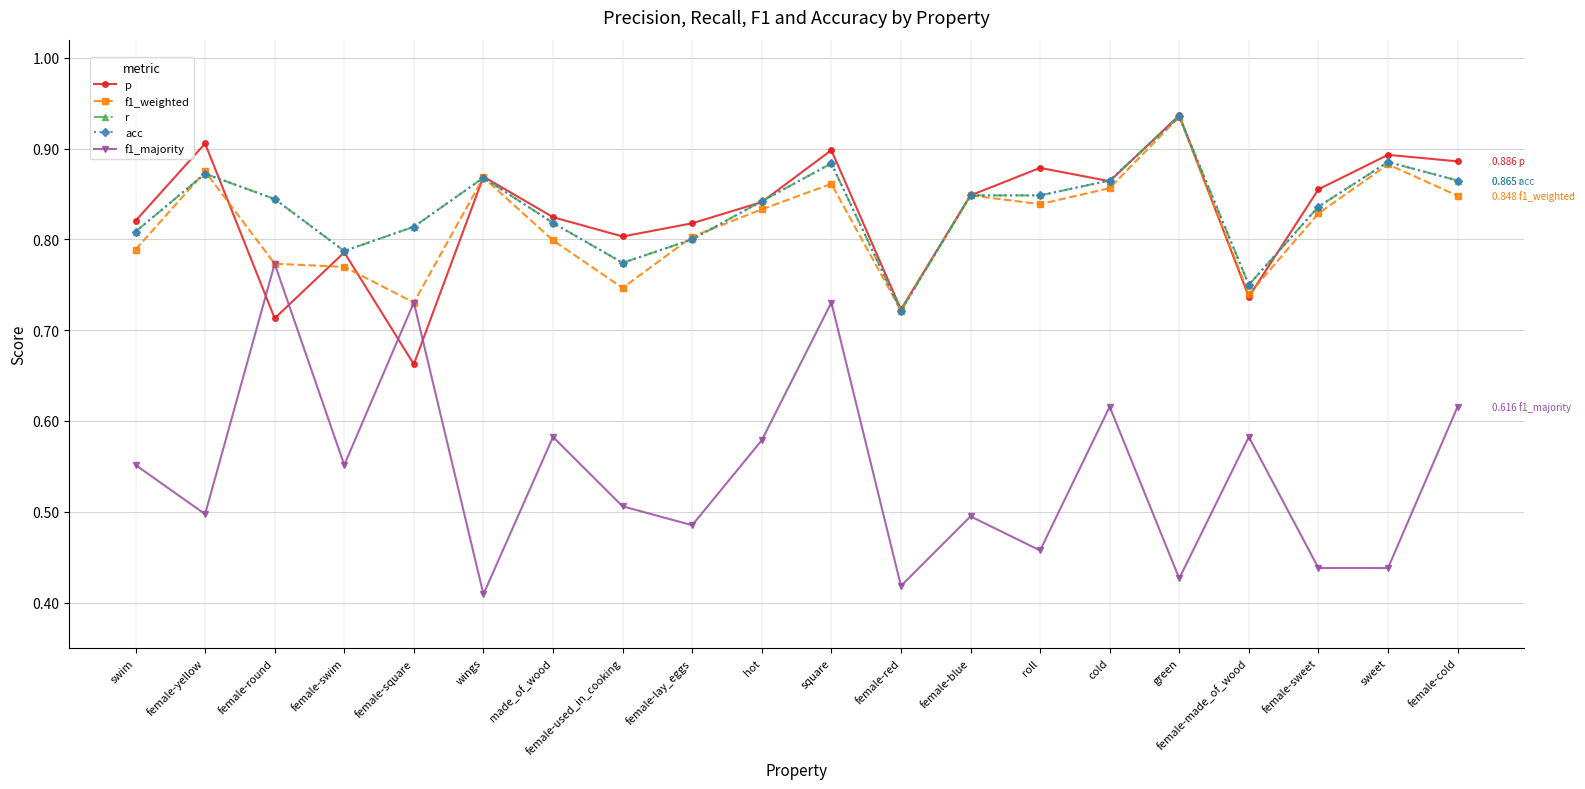

Reading left to right, transcribe all the data shown in this chart.

p: swim=0.8	female-yellow=0.9	female-round=0.7	female-swim=0.8	female-square=0.7	wings=0.9	made_of_wood=0.8	female-used_in_cooking=0.8	female-lay_eggs=0.8	hot=0.8	square=0.9	female-red=0.7	female-blue=0.8	roll=0.9	cold=0.9	green=0.9	female-made_of_wood=0.7	female-sweet=0.9	sweet=0.9	female-cold=0.9
f1_weighted: swim=0.8	female-yellow=0.9	female-round=0.8	female-swim=0.8	female-square=0.7	wings=0.9	made_of_wood=0.8	female-used_in_cooking=0.7	female-lay_eggs=0.8	hot=0.8	square=0.9	female-red=0.7	female-blue=0.8	roll=0.8	cold=0.9	green=0.9	female-made_of_wood=0.7	female-sweet=0.8	sweet=0.9	female-cold=0.8
r: swim=0.8	female-yellow=0.9	female-round=0.8	female-swim=0.8	female-square=0.8	wings=0.9	made_of_wood=0.8	female-used_in_cooking=0.8	female-lay_eggs=0.8	hot=0.8	square=0.9	female-red=0.7	female-blue=0.8	roll=0.8	cold=0.9	green=0.9	female-made_of_wood=0.8	female-sweet=0.8	sweet=0.9	female-cold=0.9
acc: swim=0.8	female-yellow=0.9	female-round=0.8	female-swim=0.8	female-square=0.8	wings=0.9	made_of_wood=0.8	female-used_in_cooking=0.8	female-lay_eggs=0.8	hot=0.8	square=0.9	female-red=0.7	female-blue=0.8	roll=0.8	cold=0.9	green=0.9	female-made_of_wood=0.8	female-sweet=0.8	sweet=0.9	female-cold=0.9
f1_majority: swim=0.6	female-yellow=0.5	female-round=0.8	female-swim=0.6	female-square=0.7	wings=0.4	made_of_wood=0.6	female-used_in_cooking=0.5	female-lay_eggs=0.5	hot=0.6	square=0.7	female-red=0.4	female-blue=0.5	roll=0.5	cold=0.6	green=0.4	female-made_of_wood=0.6	female-sweet=0.4	sweet=0.4	female-cold=0.6